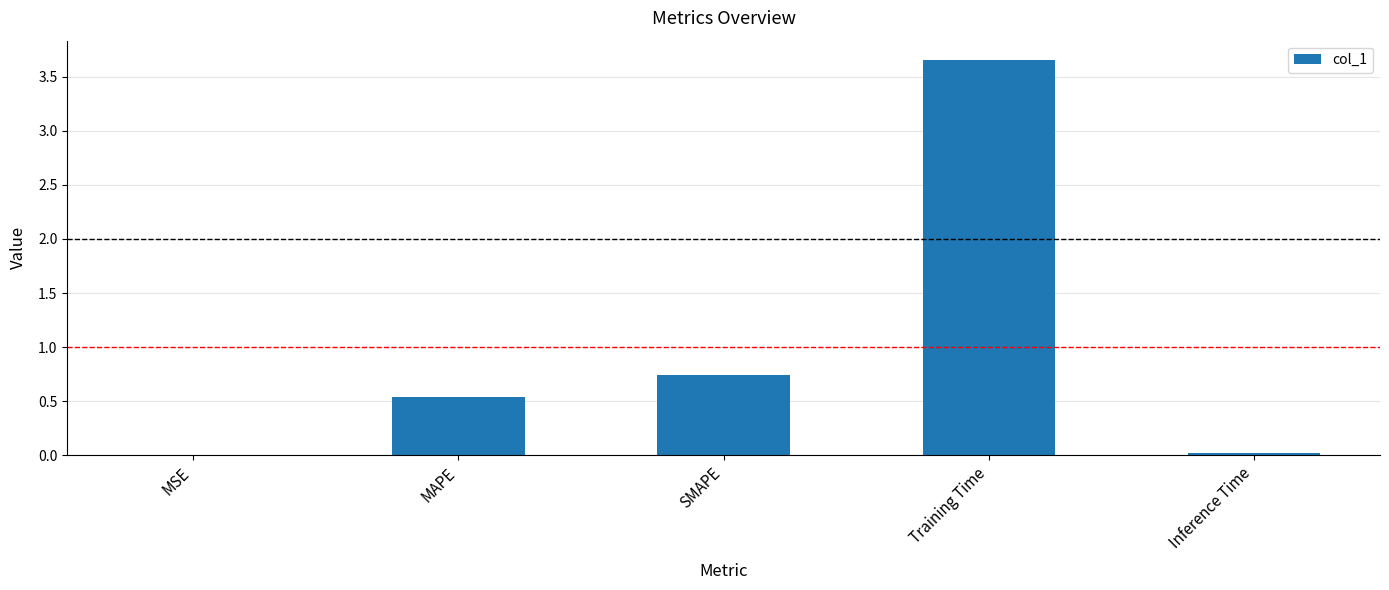

Between MAPE and Training Time, which is larger?

Training Time